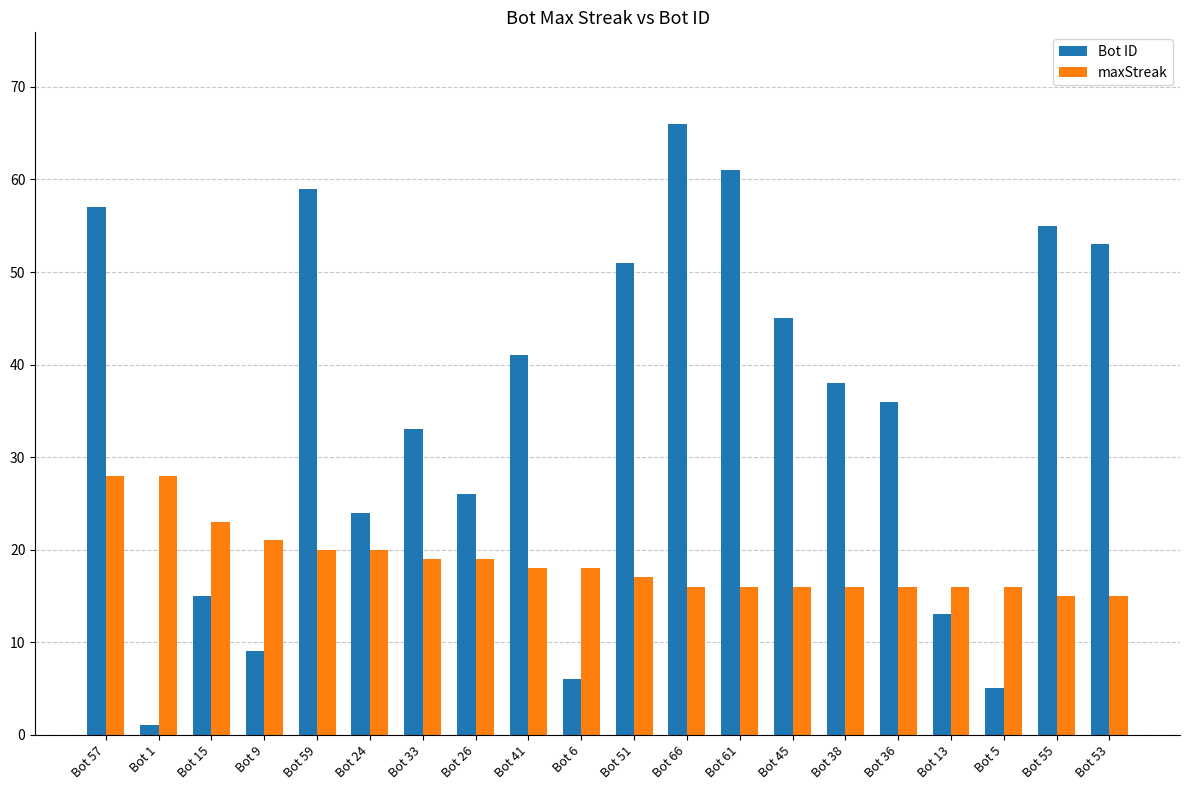

How many bars are there in each group?

2